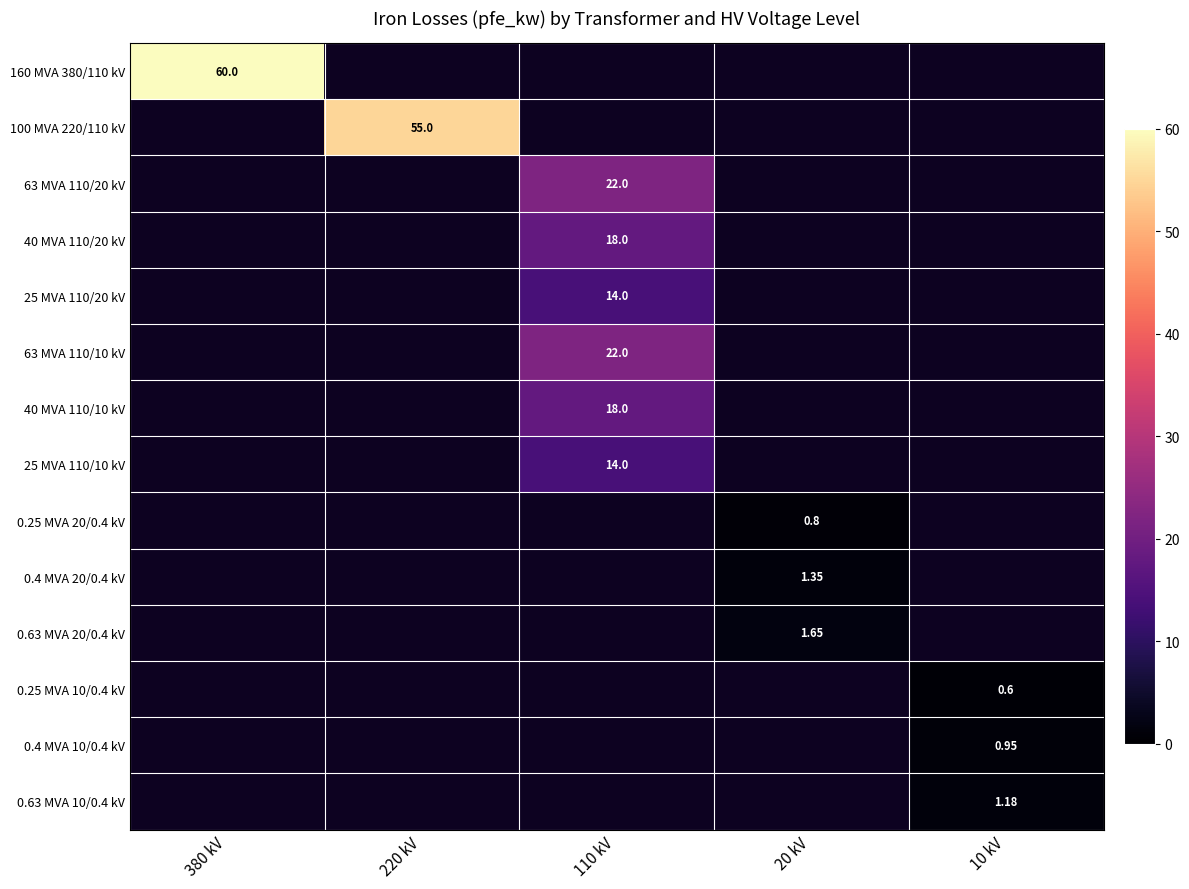

List the series in order of their overall mean, highest first.

160 MVA 380/110 kV, 100 MVA 220/110 kV, 63 MVA 110/20 kV, 40 MVA 110/20 kV, 25 MVA 110/20 kV, 63 MVA 110/10 kV, 40 MVA 110/10 kV, 25 MVA 110/10 kV, 0.25 MVA 20/0.4 kV, 0.4 MVA 20/0.4 kV, 0.63 MVA 20/0.4 kV, 0.25 MVA 10/0.4 kV, 0.4 MVA 10/0.4 kV, 0.63 MVA 10/0.4 kV